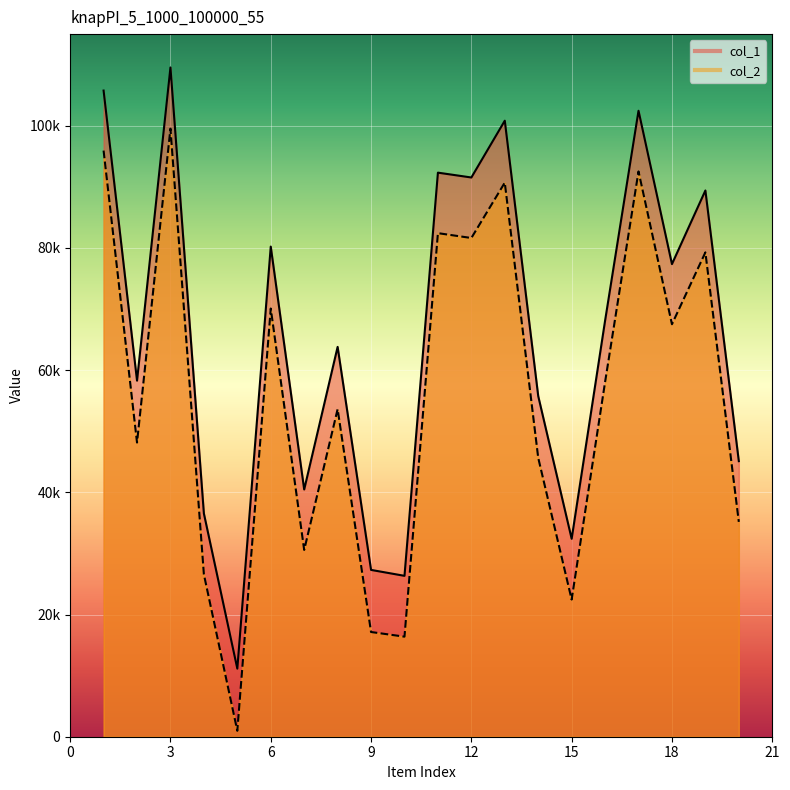

At which category does col_1 reach its first local peak?

3